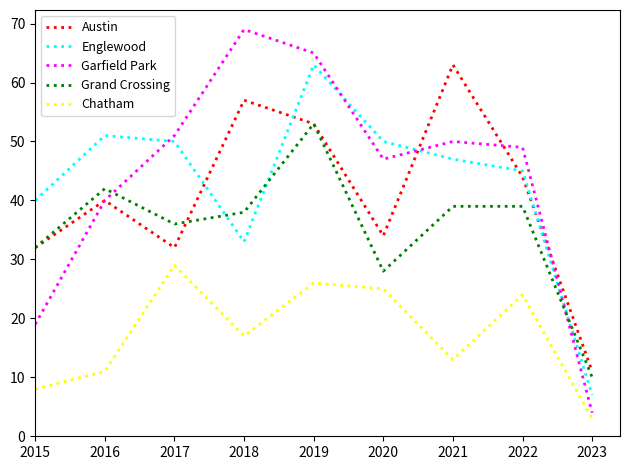

What is the sum of all Garfield Park values?

394